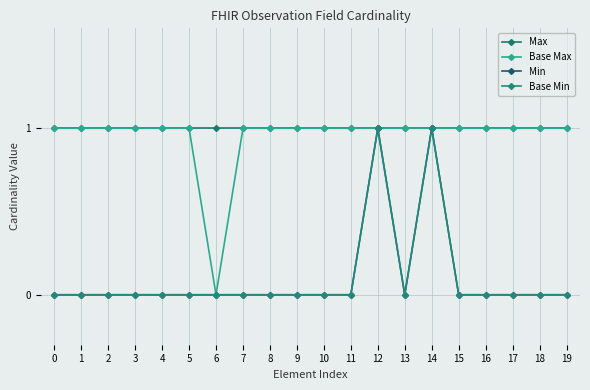

Is this an area chart (filled region under the line)?

No